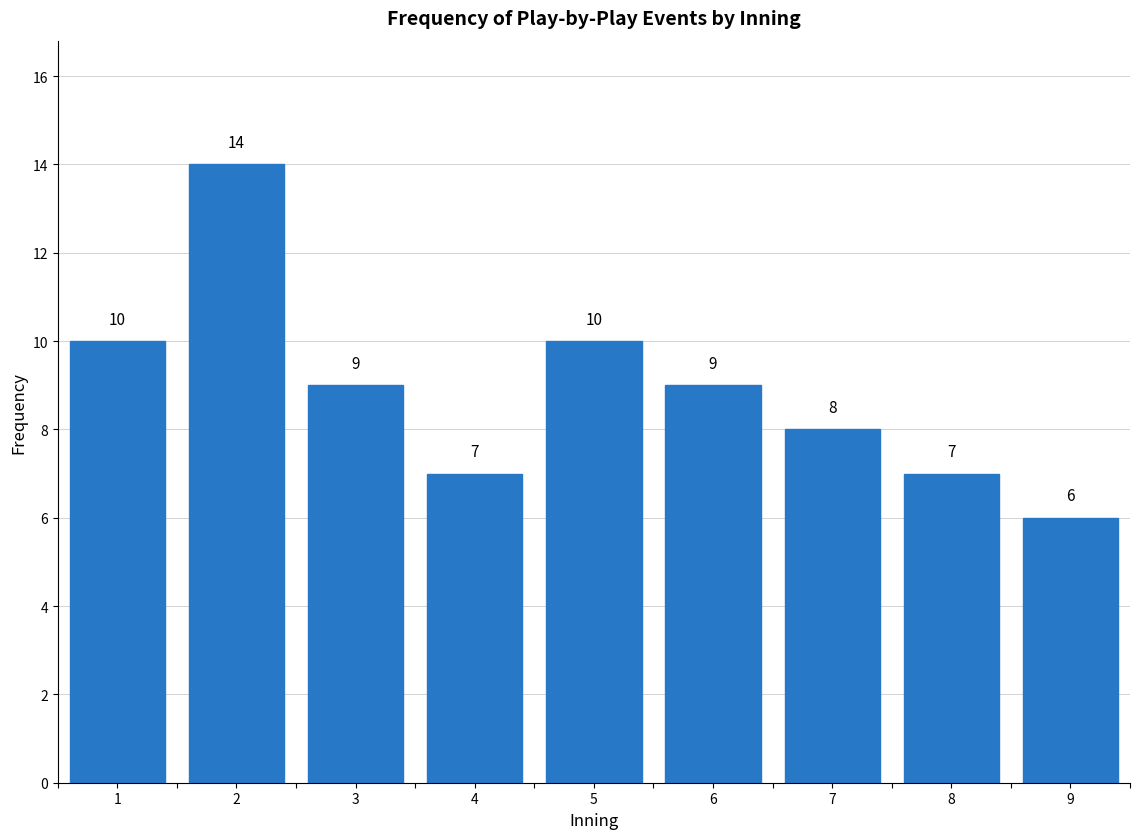

Reading left to right, what are all the values shown in this chart?

1=10	2=14	3=9	4=7	5=10	6=9	7=8	8=7	9=6